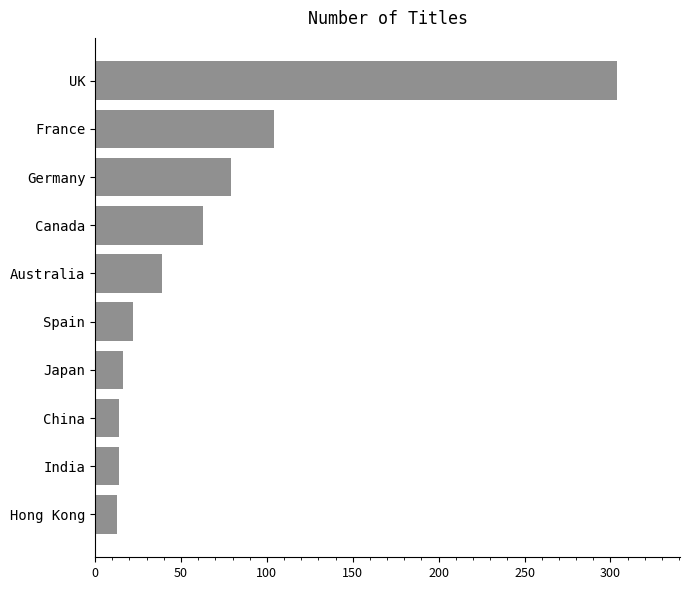

What is the difference between the values at Spain and Germany?

57